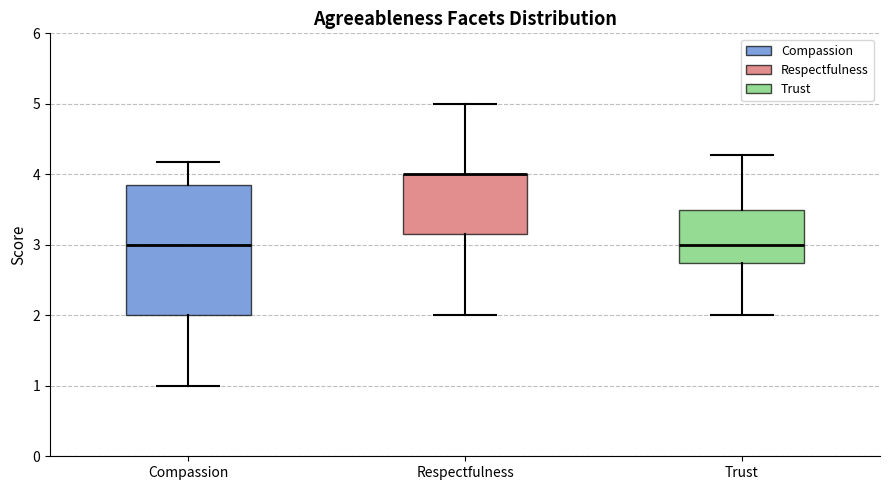

Which box is the tallest, from its lower edge to its upper edge?

Compassion